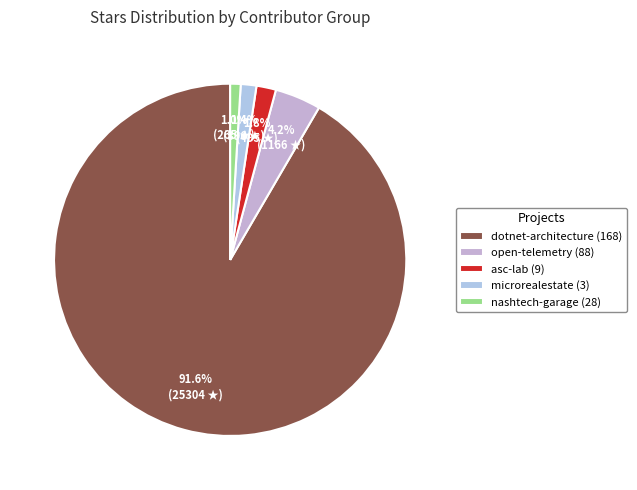

To the nearest percent, what is the average slice percentage?

20%